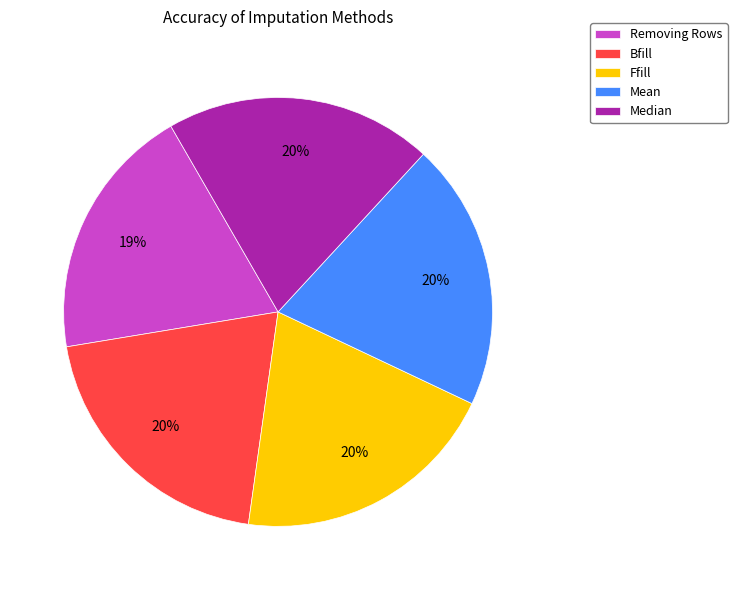

To the nearest percent, what percentage of the pie is Bfill?

20%